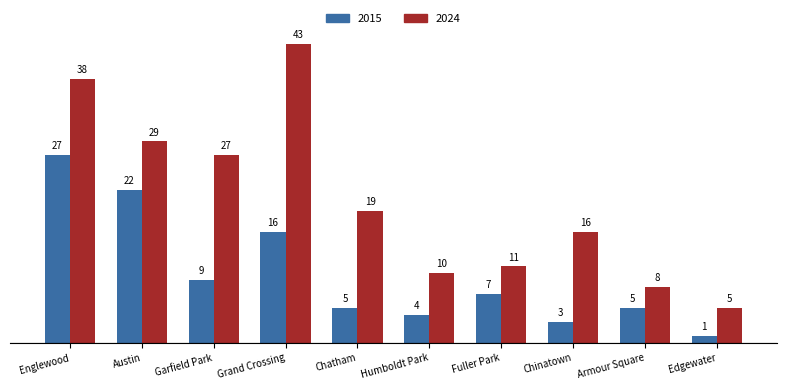

Which category has the highest value across all series?

Grand Crossing